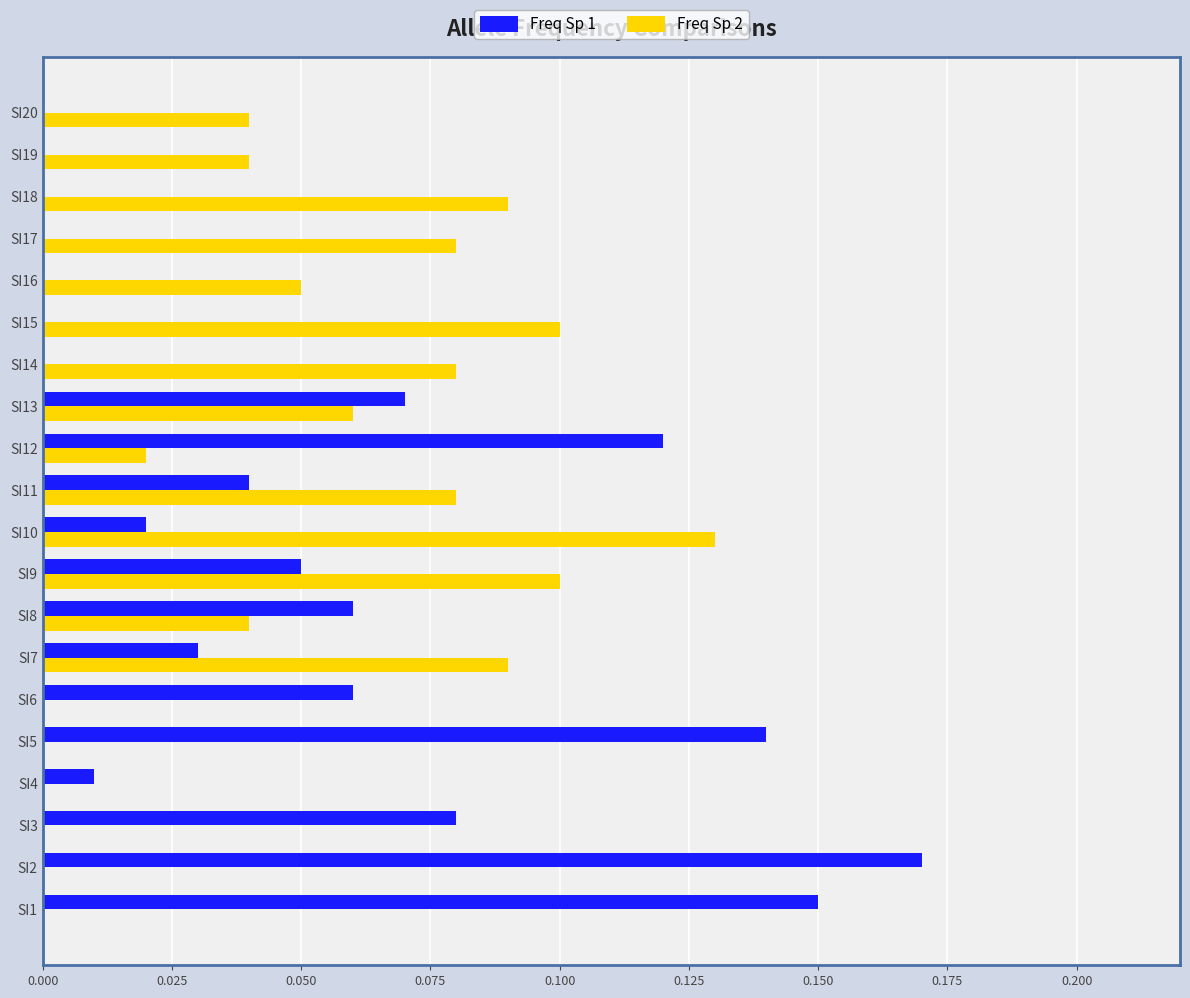

Is it true that Freq Sp 1 equals 0.0 at SI16?

True